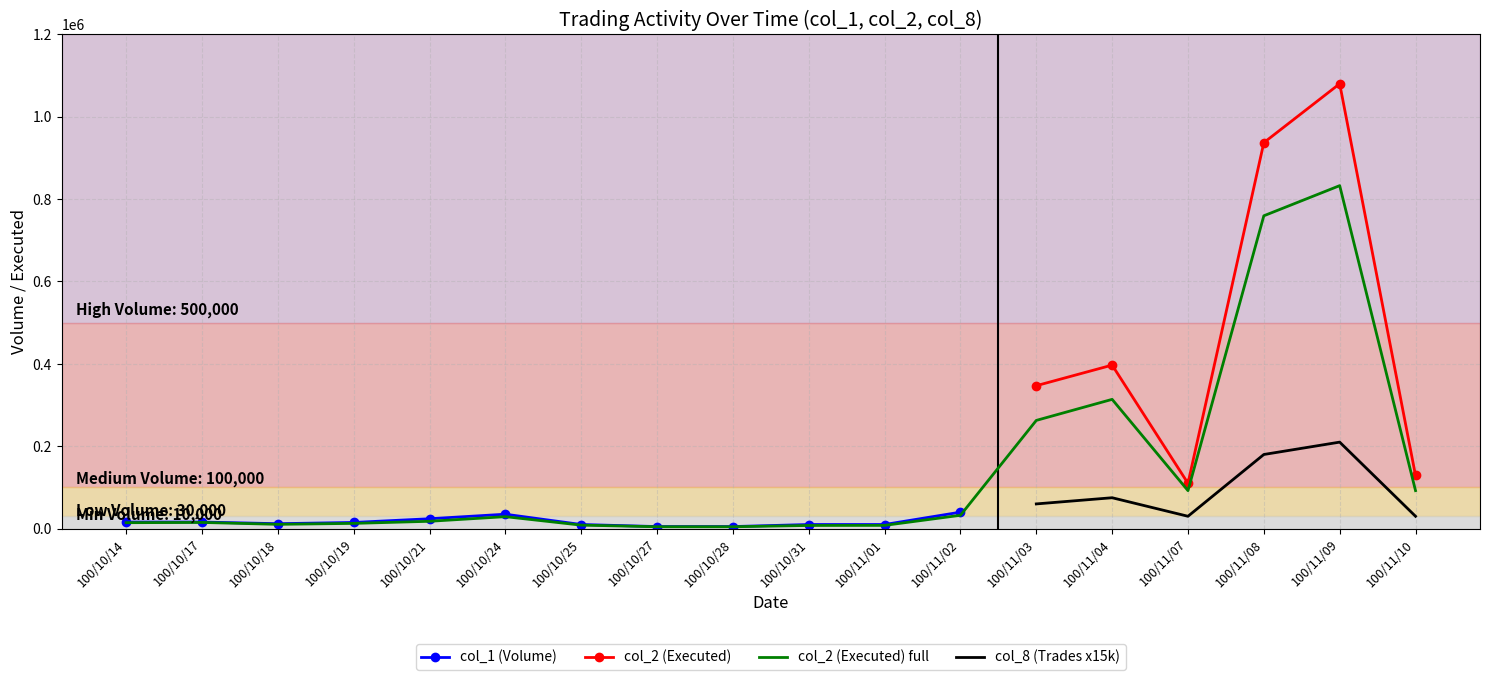

Is this an area chart (filled region under the line)?

No